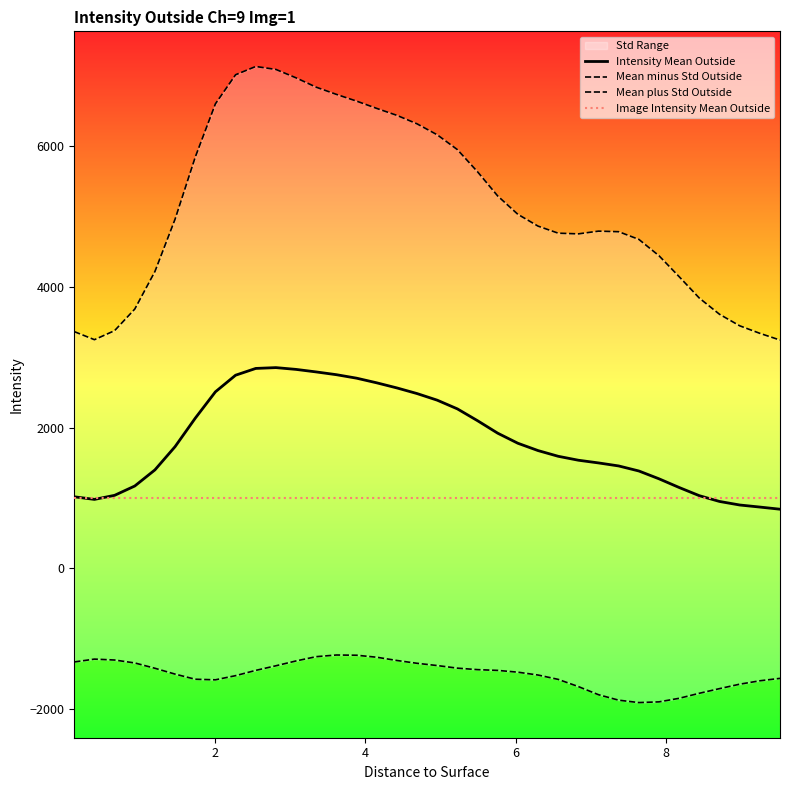

How many lines are shown in the chart?

4